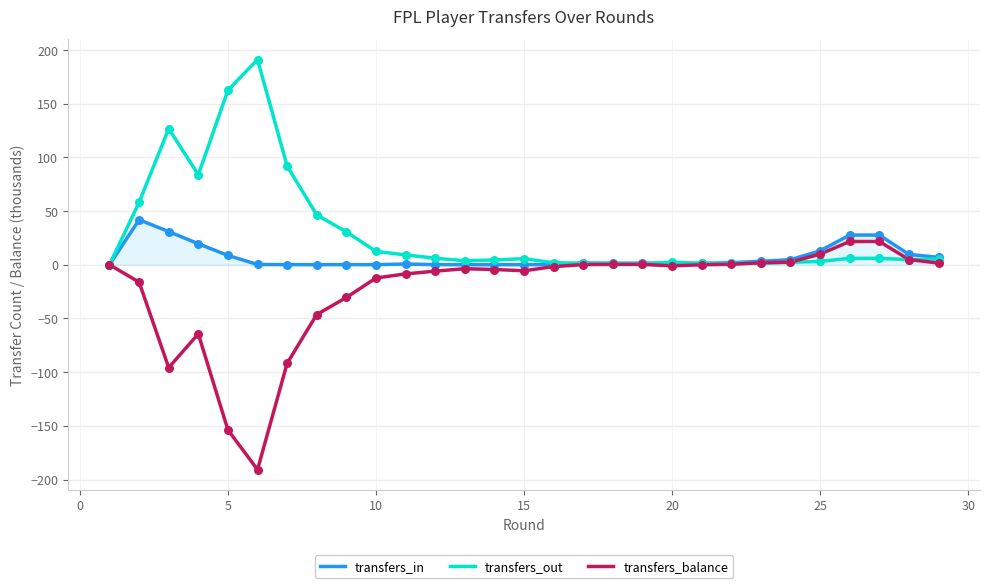

List the series in order of their peak value, lowest first.

transfers_balance, transfers_in, transfers_out